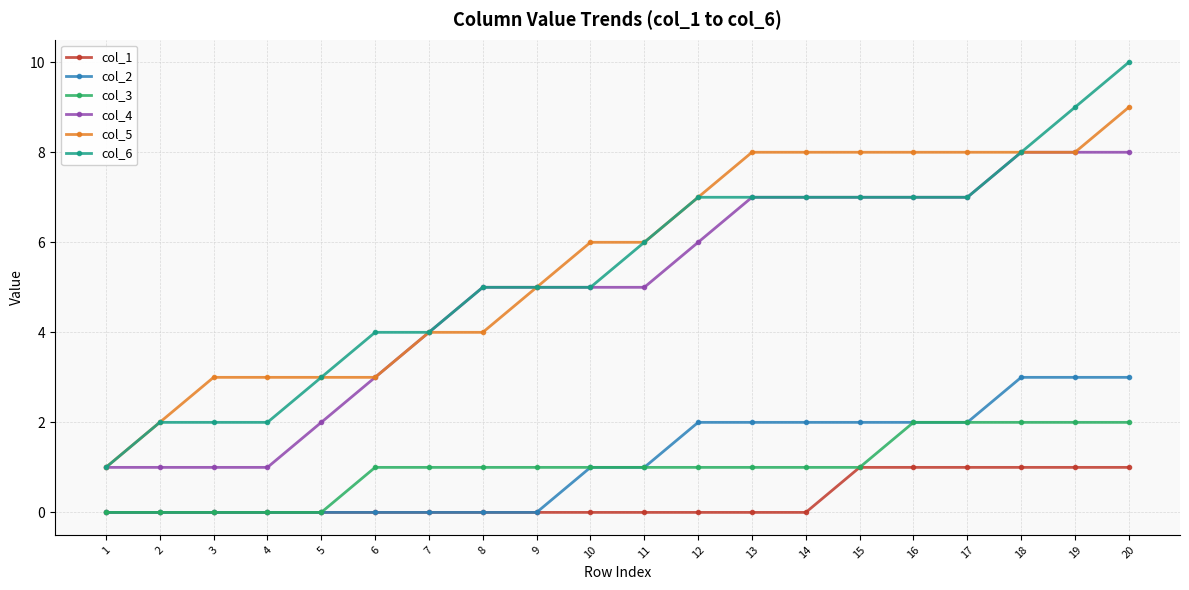

What is the value of the col_6 point at the 4th from the left?

2